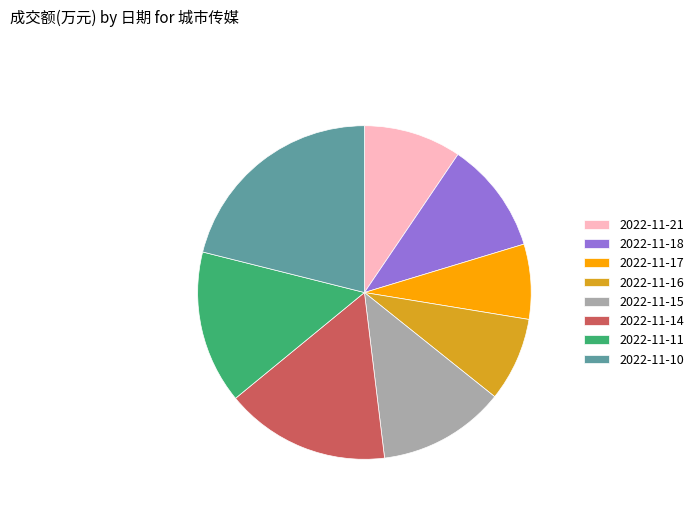

Rank the categories by value from highest to lowest.

2022-11-10, 2022-11-14, 2022-11-11, 2022-11-15, 2022-11-18, 2022-11-21, 2022-11-16, 2022-11-17